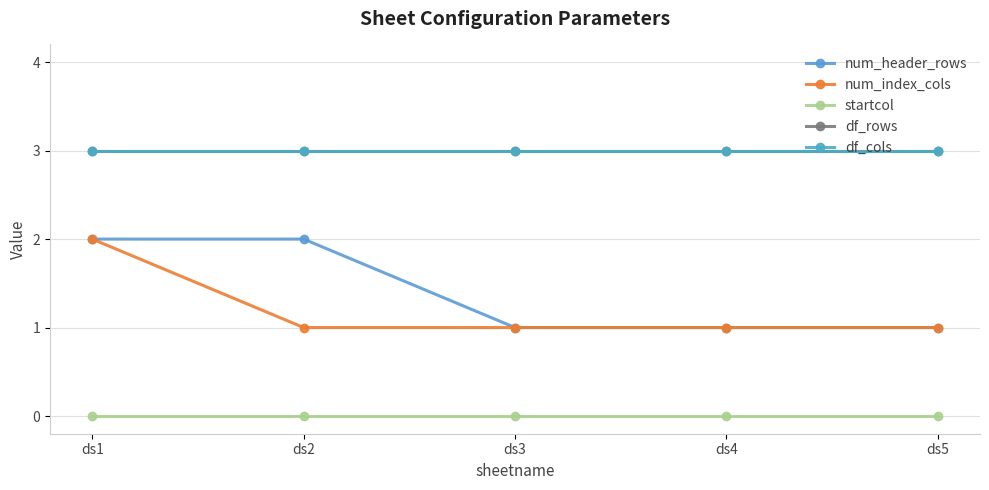

Is this an area chart (filled region under the line)?

No